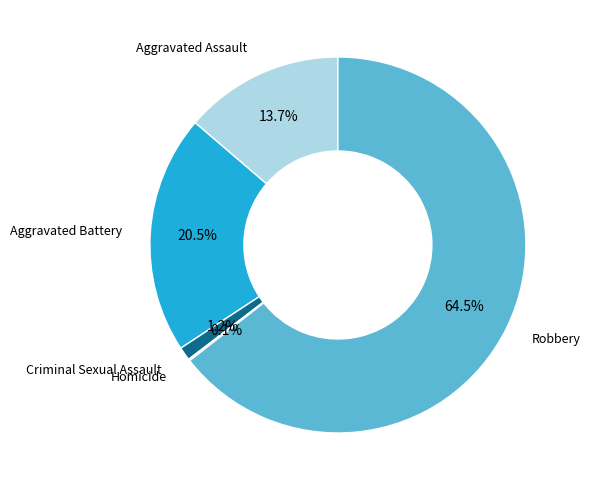

True or false: Aggravated Battery accounts for 32% of the total.

False